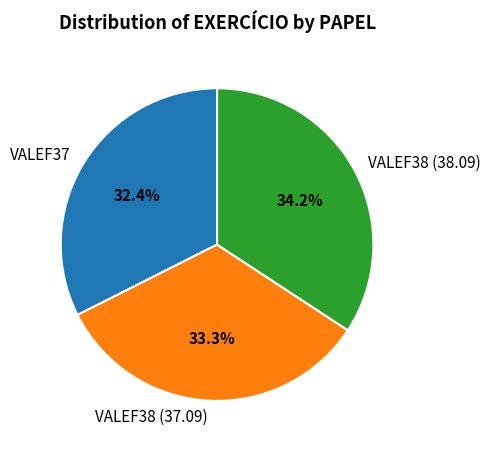

To the nearest percent, what is the combined percentage of VALEF38 (37.09) and VALEF38 (38.09)?

68%